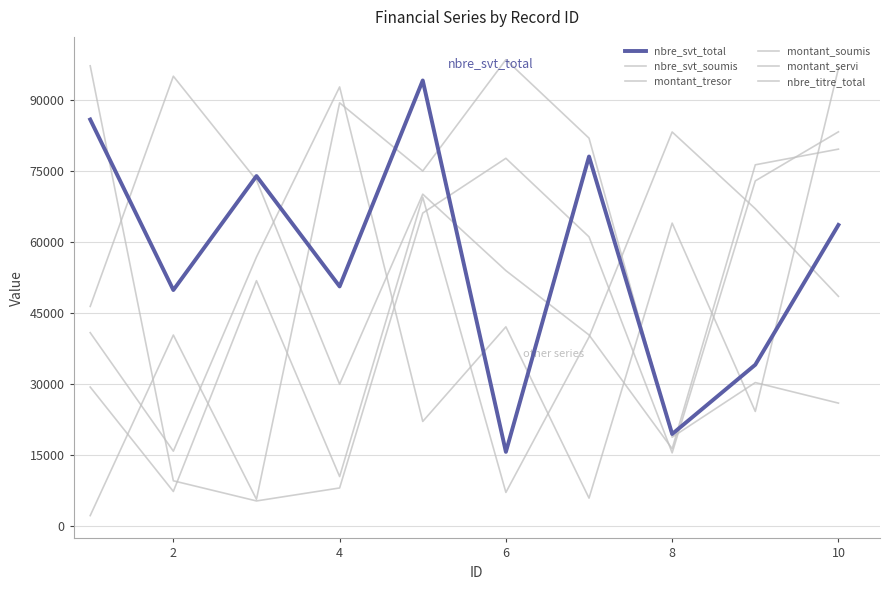

At how many categories does at least one series exceed 45494?

10